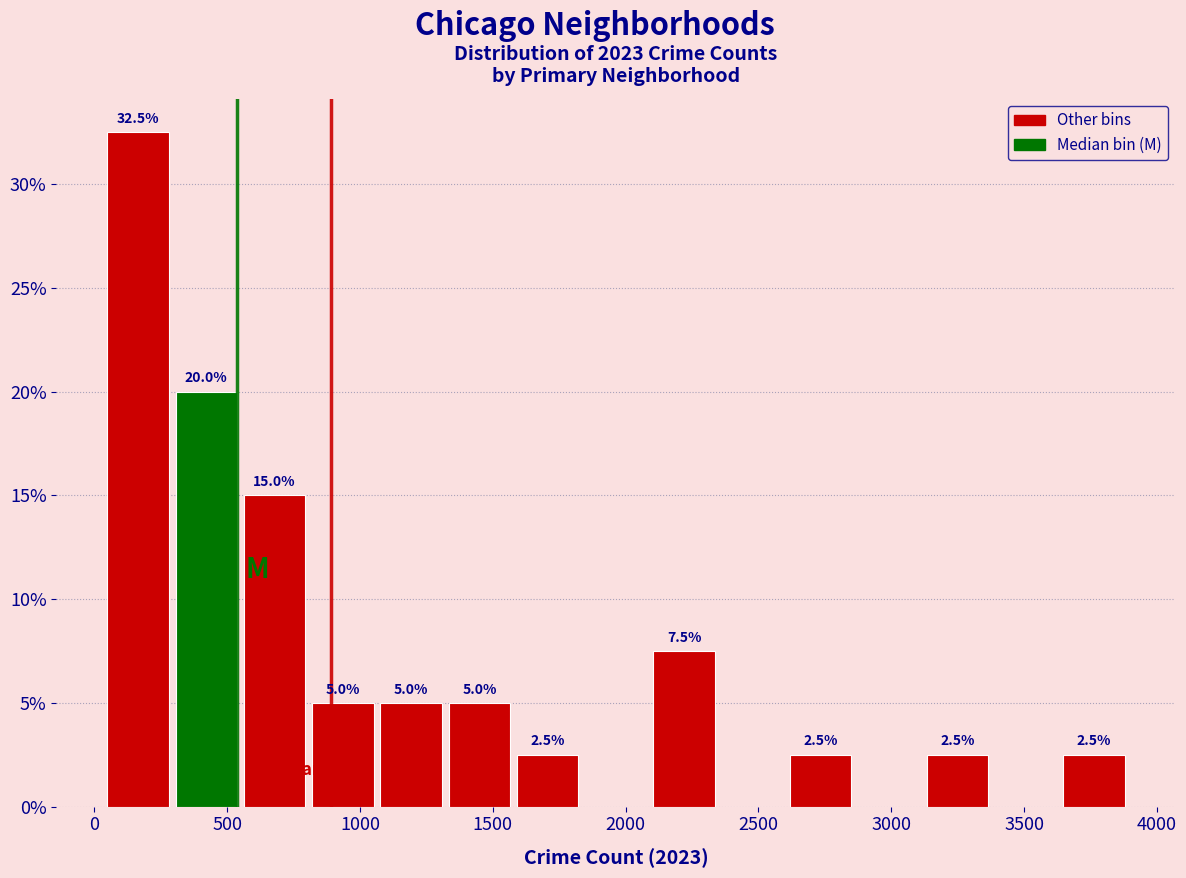

Over which range of the x-axis is the bar tallest?

50 to 300